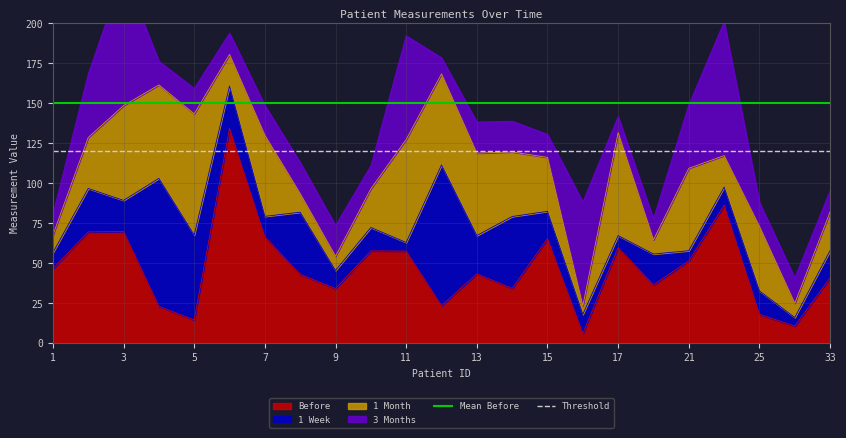

Which series has the largest total across all categories?

Mean Before